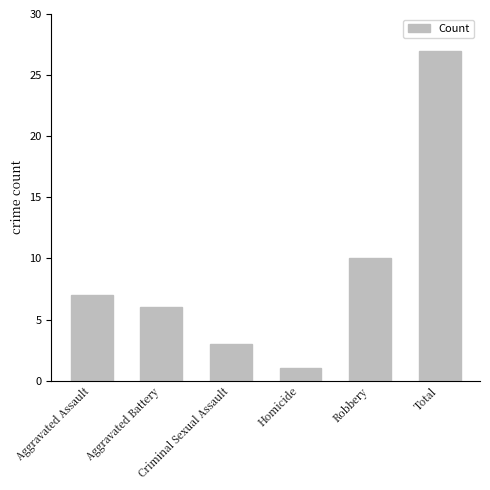

What is the change in value from Criminal Sexual Assault to Total?

+24